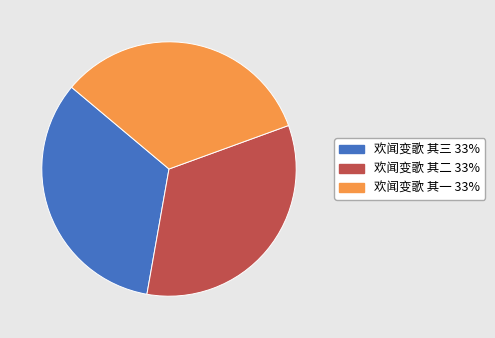

True or false: 欢闻变歌 其三 accounts for 21% of the total.

False